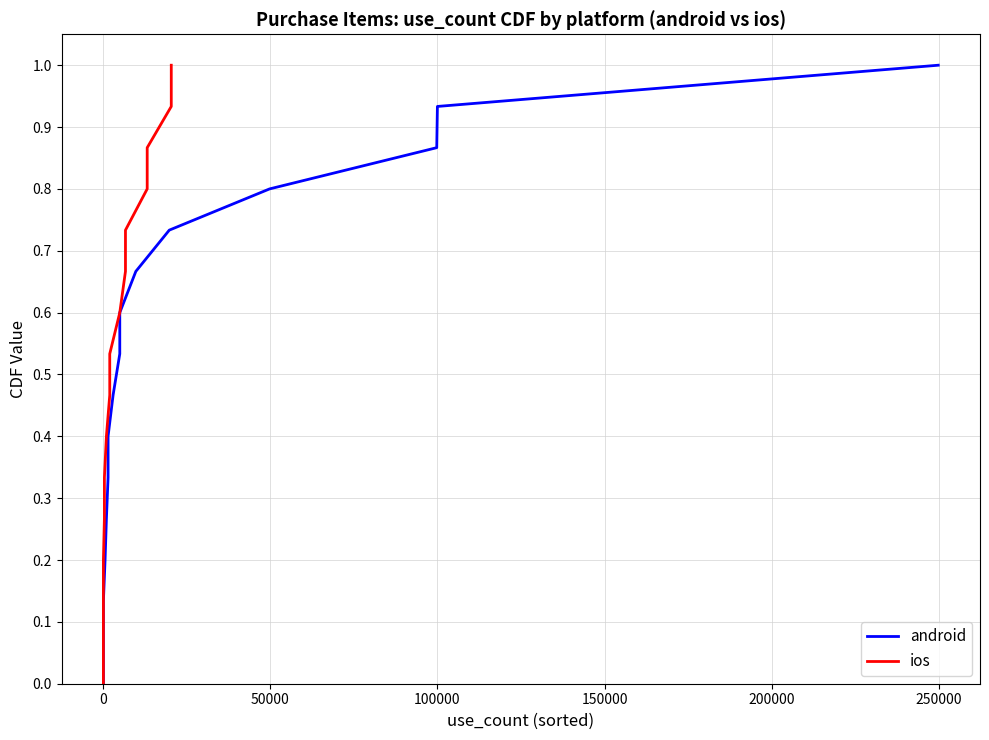

List the series in order of their peak value, lowest first.

android, ios